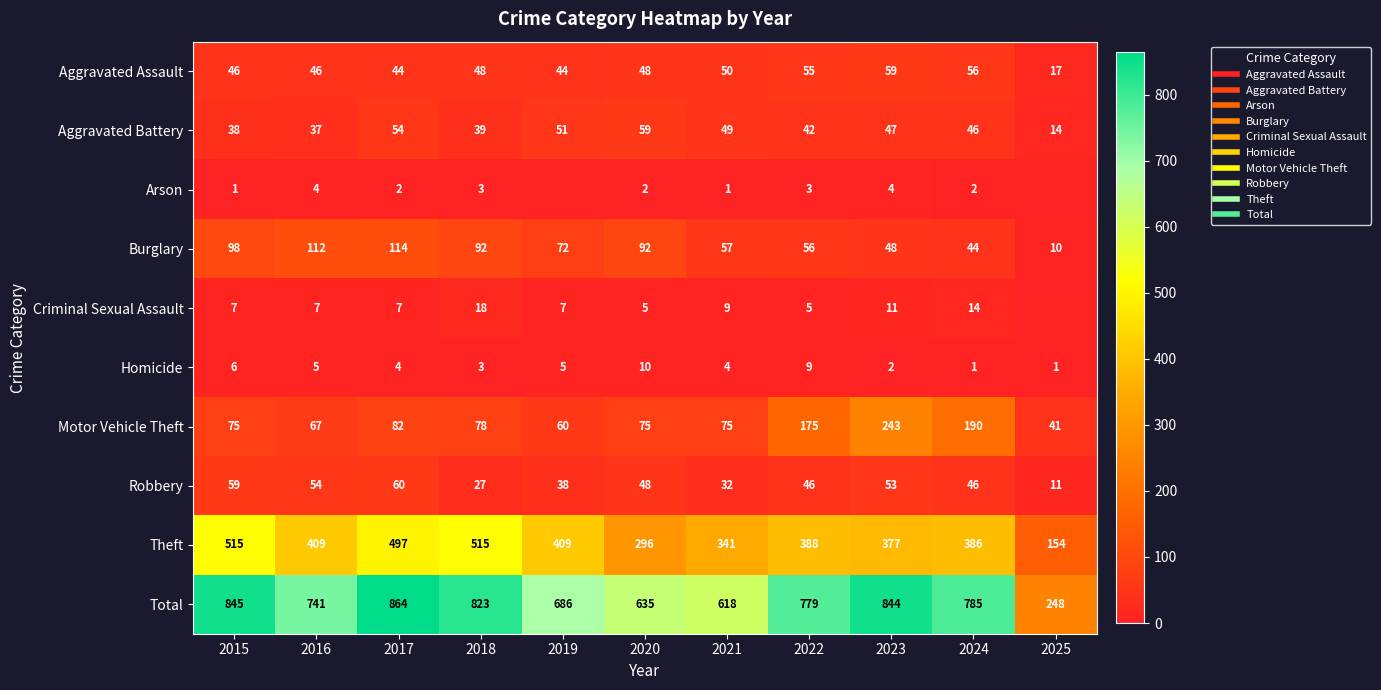

What is the difference between the maximum and minimum values in the Criminal Sexual Assault series?

18